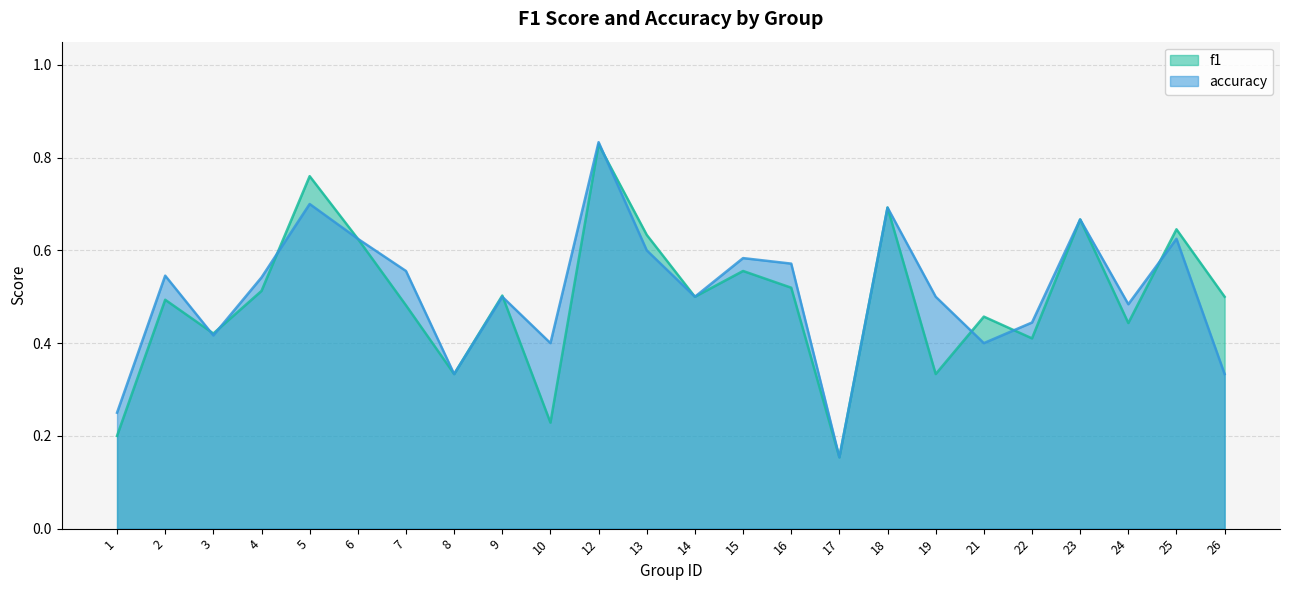

How many series are shown in this chart?

2